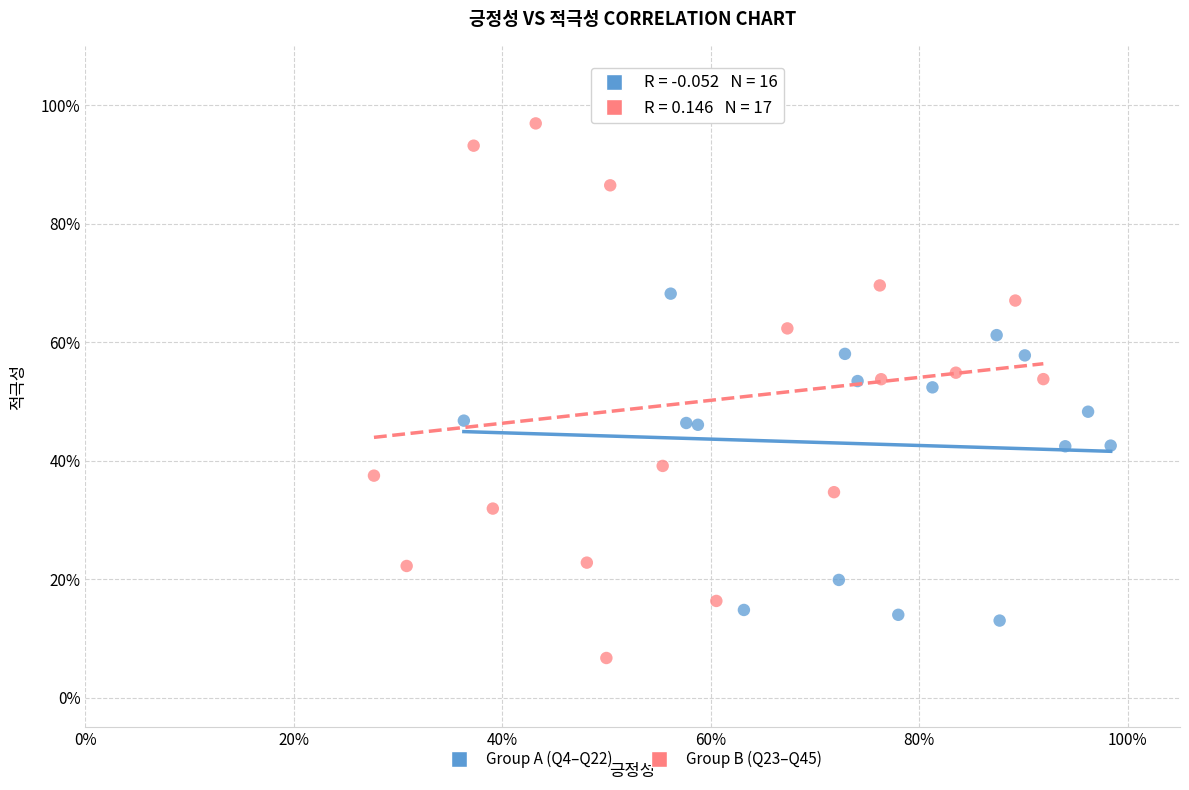

Which series reaches the minimum Y coordinate?

Group B (Q23–Q45)